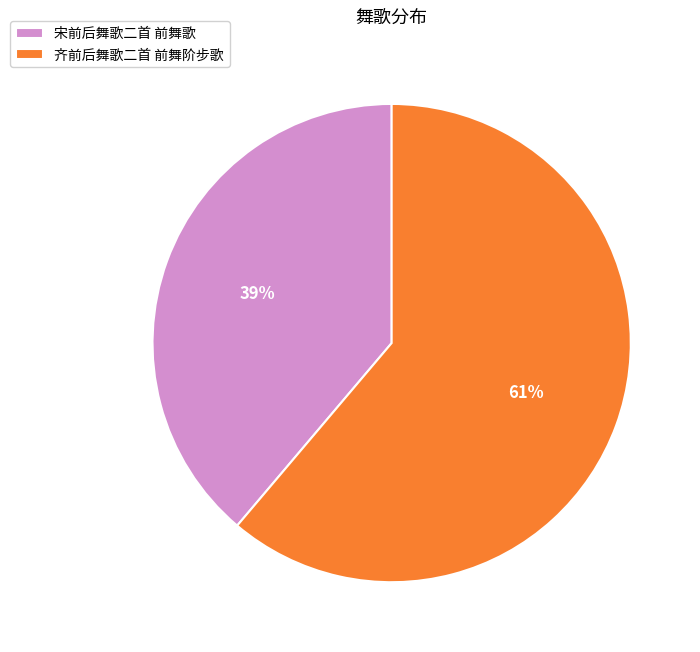

Which category has the biggest portion of the pie?

齐前后舞歌二首 前舞阶步歌